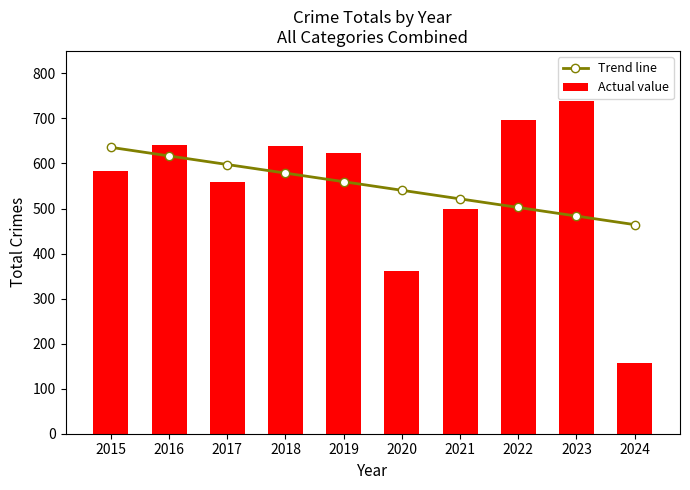

What is the difference between the highest and lowest values at 2016?

24.3